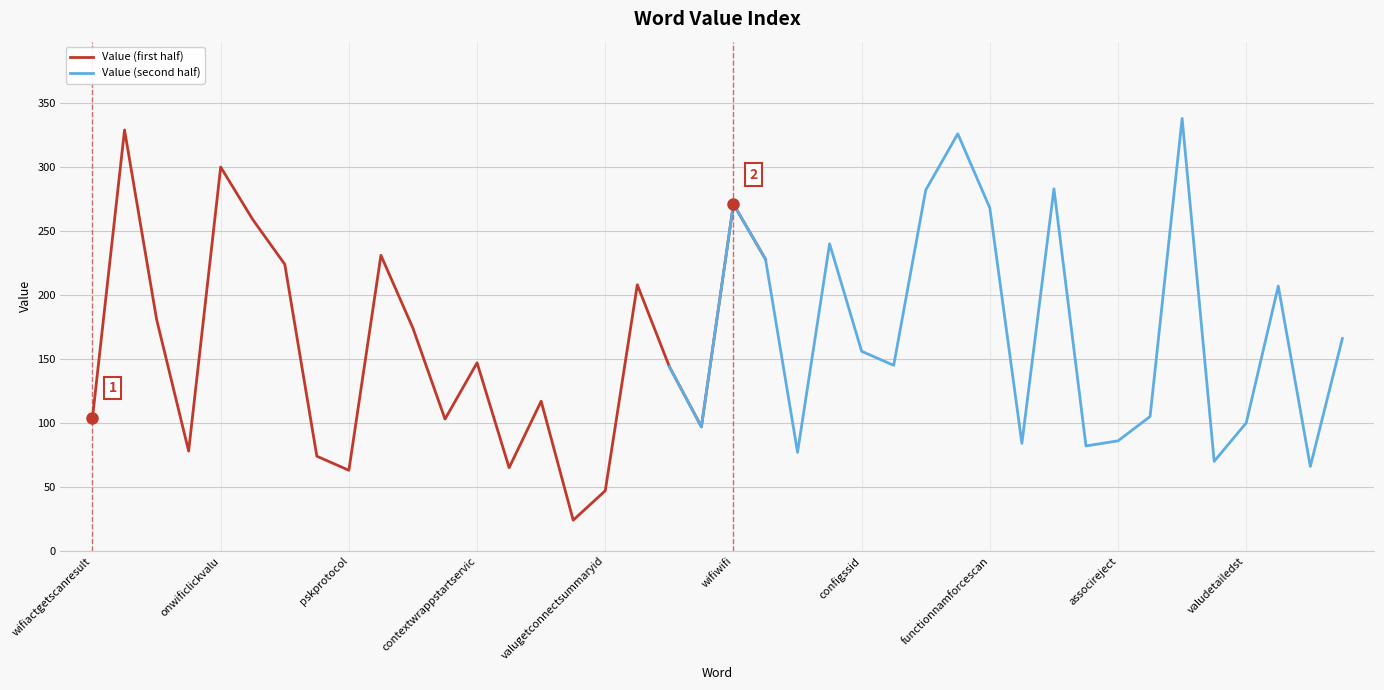

Reading right to left, transcribe all the data shown in this chart.

Value (first half): 228	271	97	144	208	47	24	117	65	147	103	174	231	63	74	224	259	300	78	181	329	104
Value (second half): 166	66	207	100	70	338	105	86	82	283	84	268	326	282	145	156	240	77	228	271	97	144